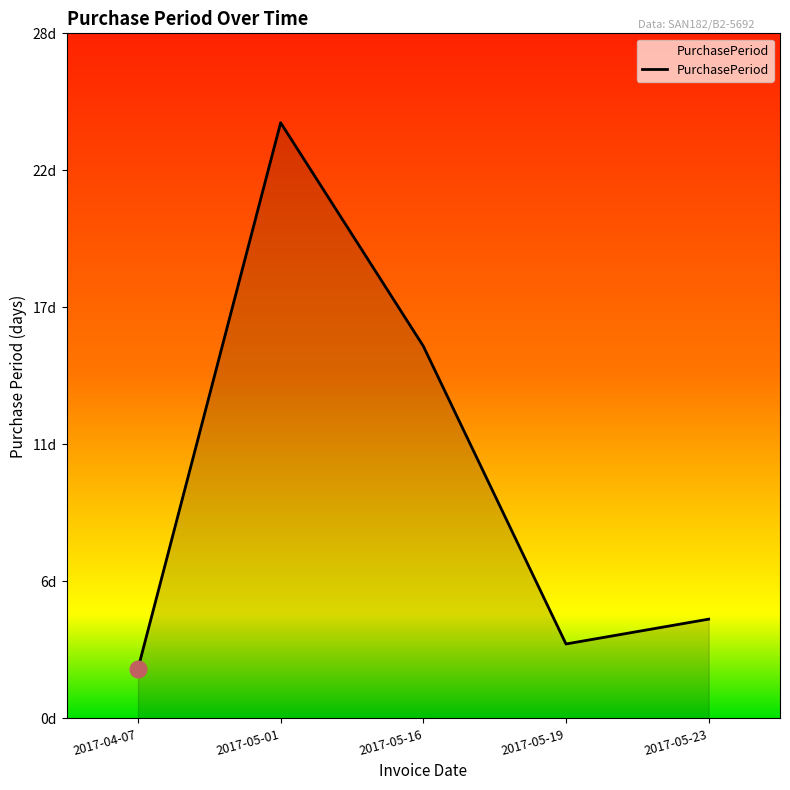

What is the greatest value displayed?

24